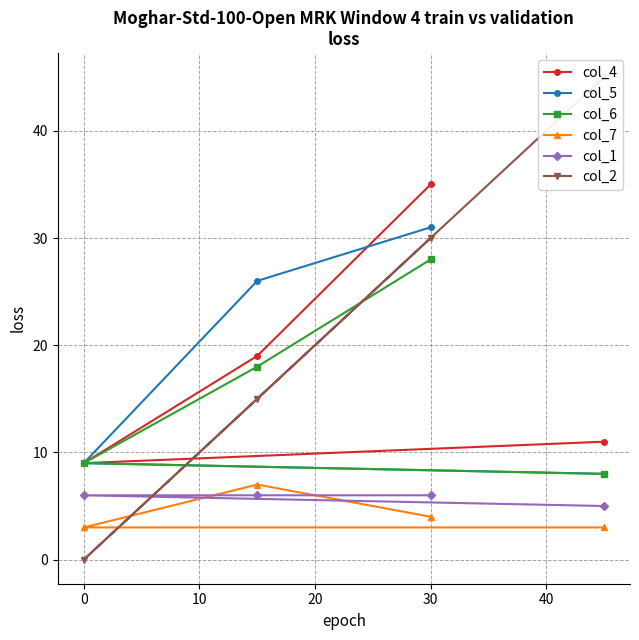

Reading right to left, list all the values displayed in this chart.

col_4: 35	19	9	11
col_5: 31	26	9	8
col_6: 28	18	9	8
col_7: 4	7	3	3
col_1: 6	6	6	5
col_2: 30	15	0	45